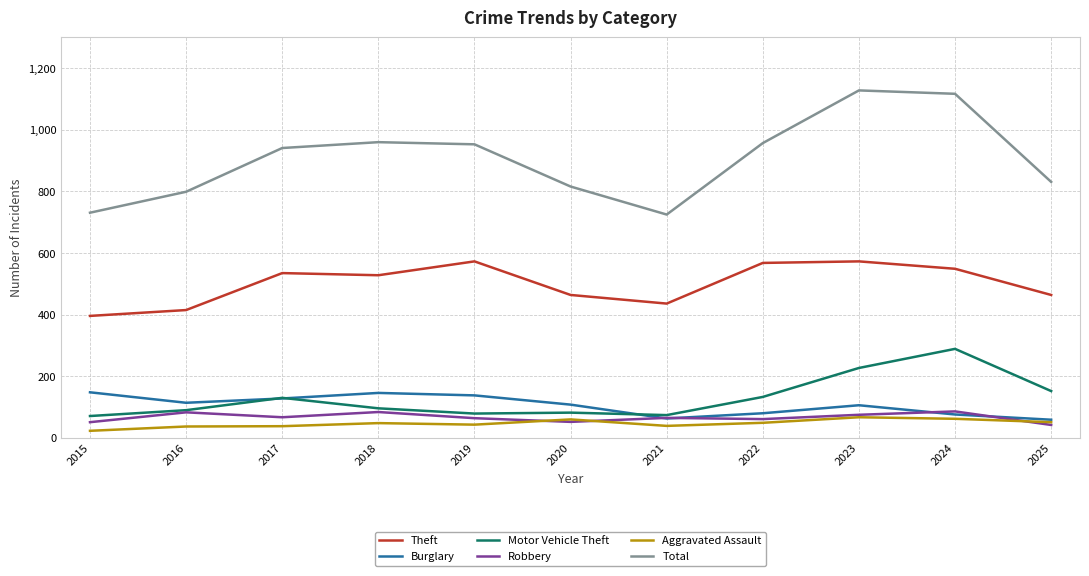

List the series in order of their peak value, highest first.

Total, Theft, Motor Vehicle Theft, Burglary, Robbery, Aggravated Assault